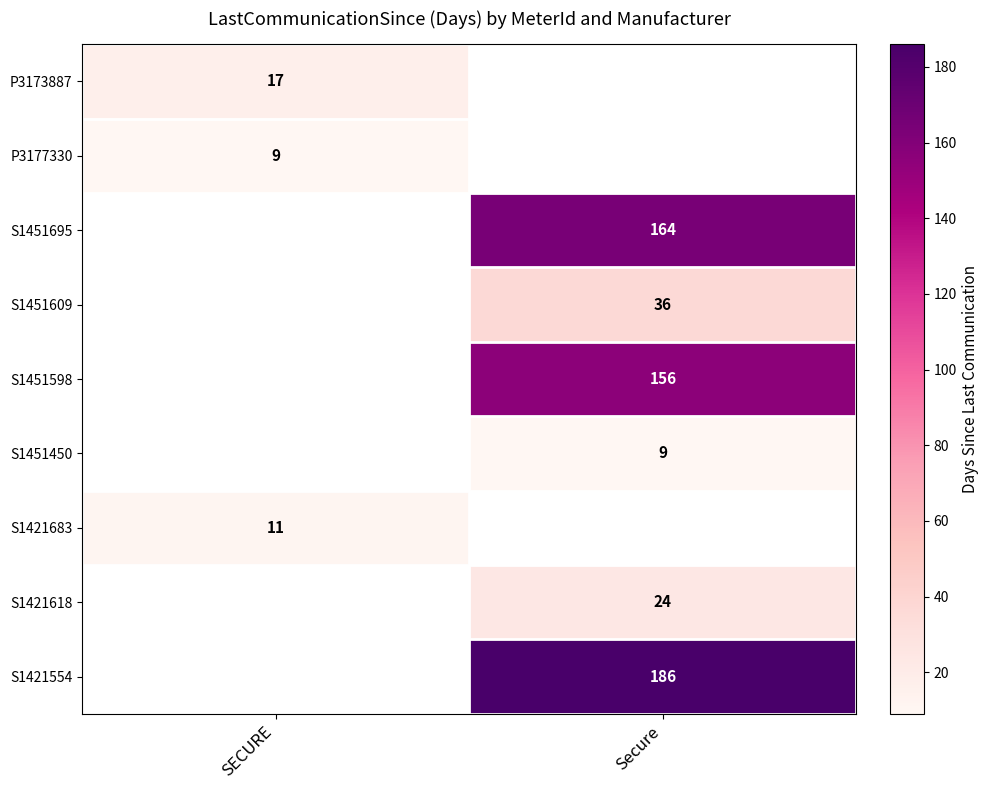

Is the value of S1451695 at Secure greater than the value of S1421683 at SECURE?

Yes